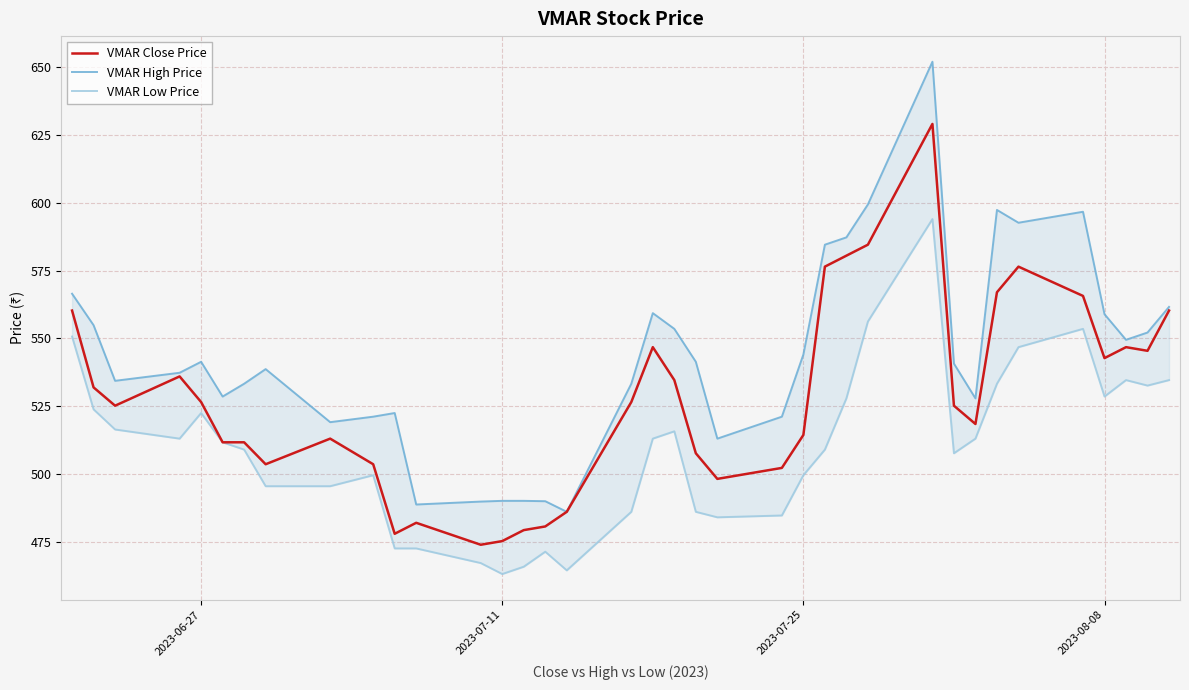

Is it true that VMAR Close Price equals 348.4 at 2023-07-25?

False